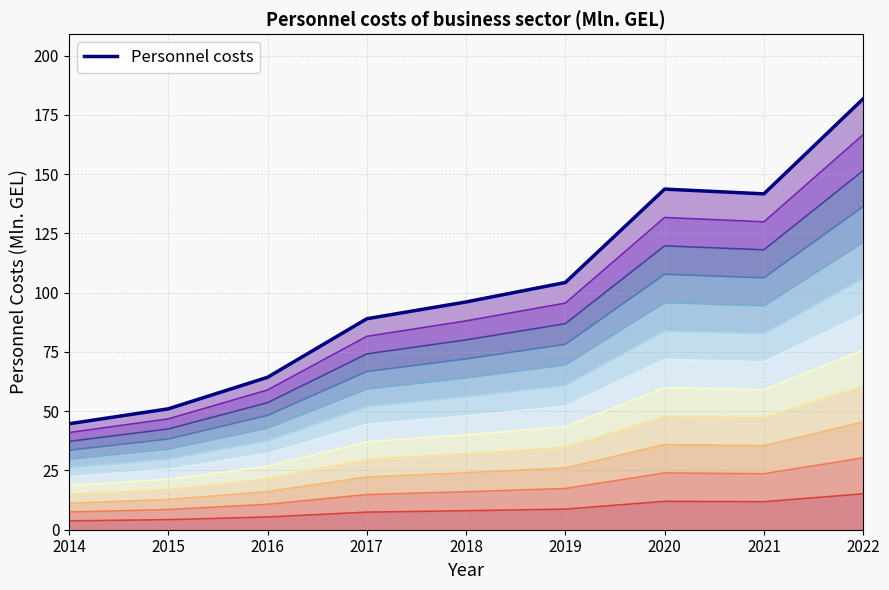

How many points are higher than both their immediate neighbors (excluding endpoints)?

1